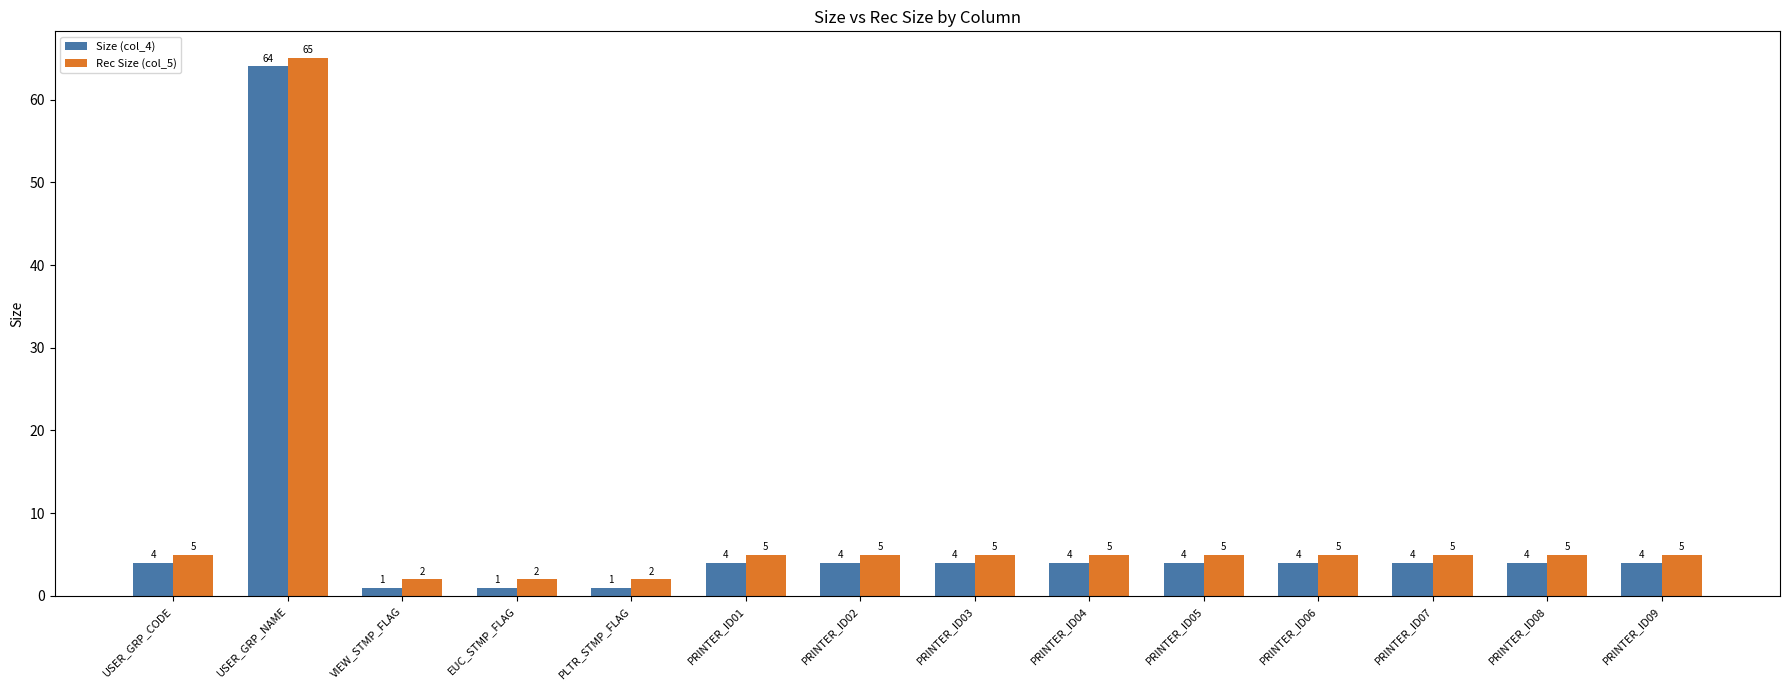

What is the value of the Size (col_4) bar at the 14th from the left?

4